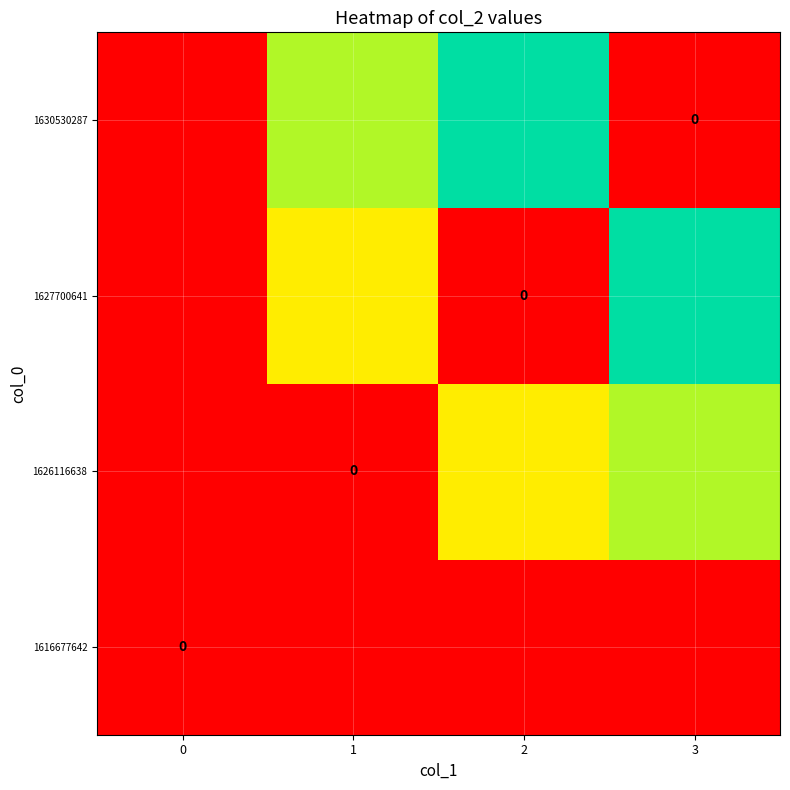

How many distinct data groups are displayed?

4